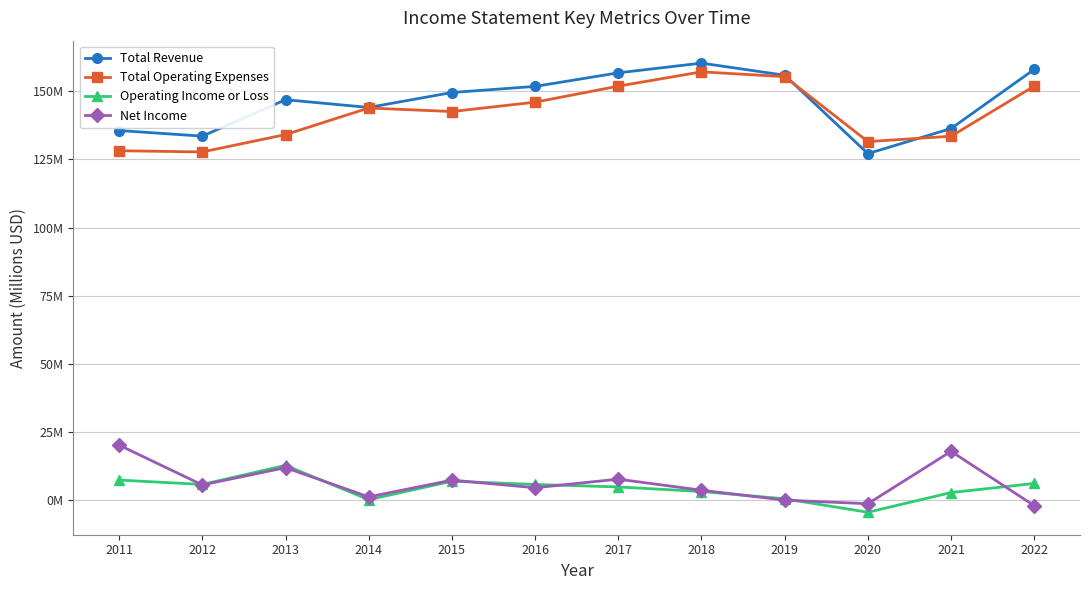

At which category does Net Income reach its first local valley?

2012